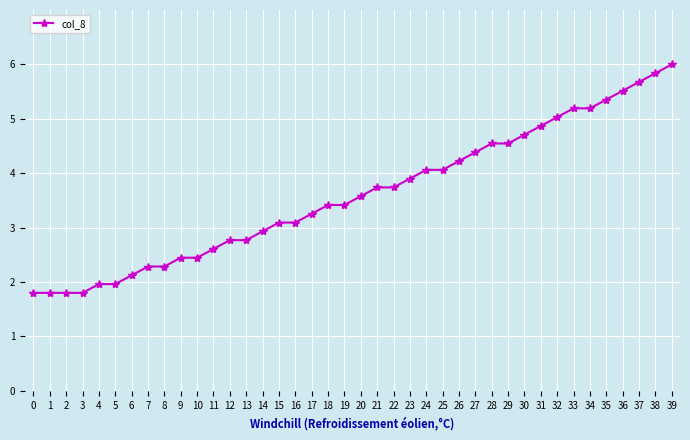

Is it true that the value at 37 is 5.7?

True